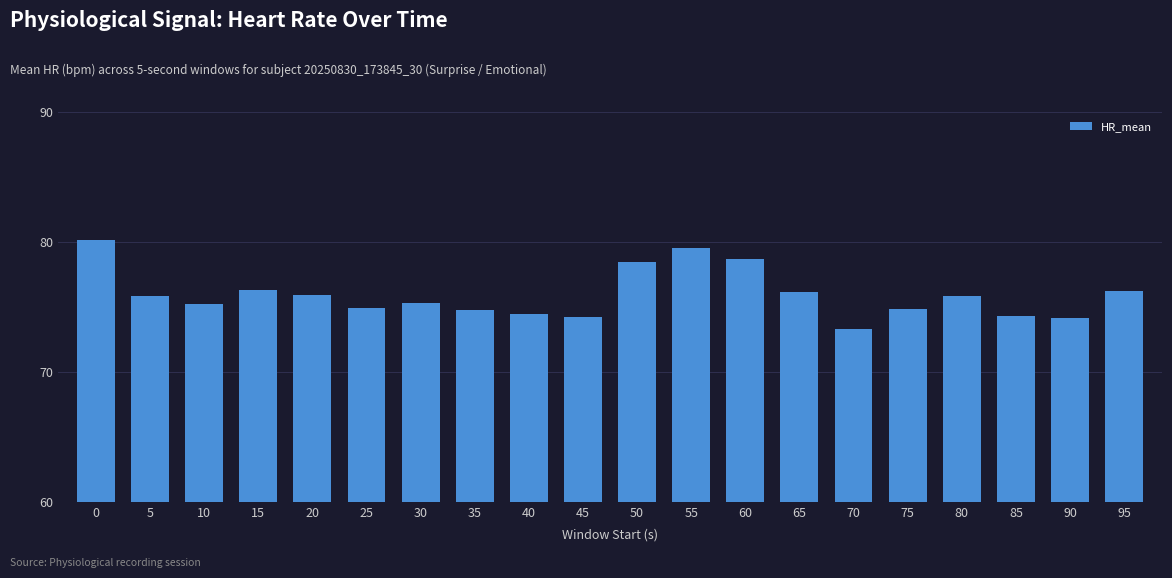

What is the change in value from 50 to 55?

+1.0